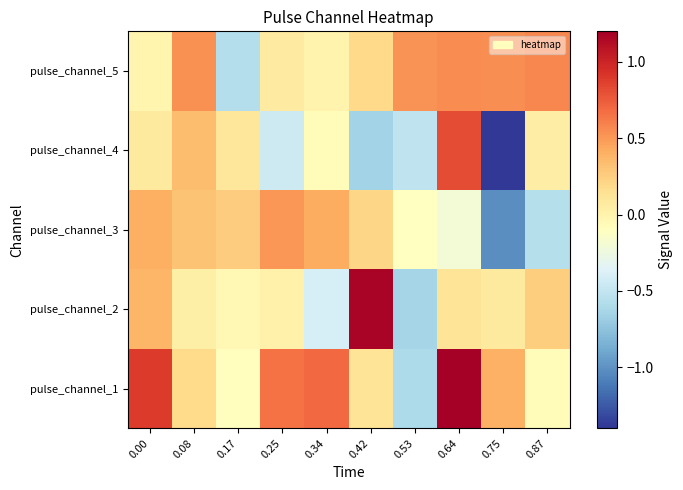

Which has a higher value, 0.42 or 0.08?

0.08